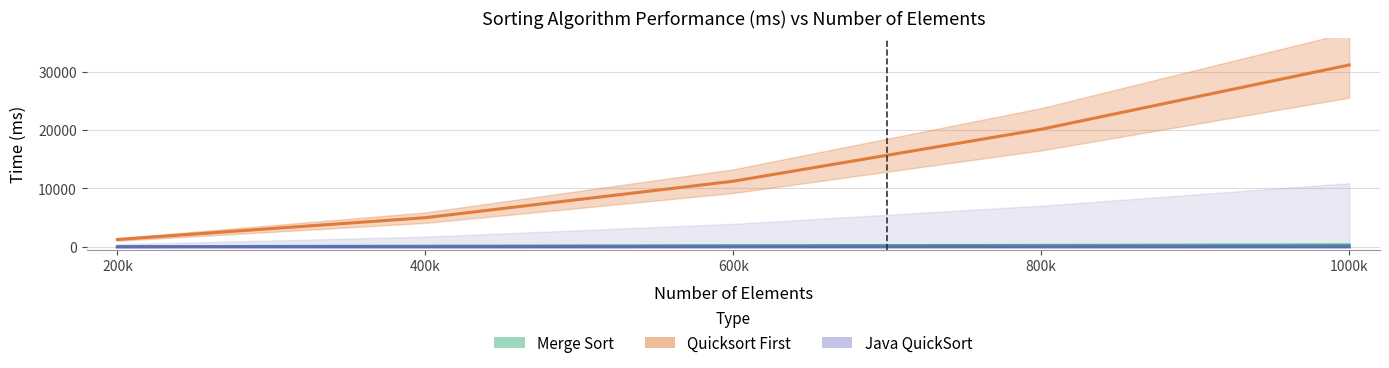

Is it true that Merge Sort equals 23 at 200k?

False